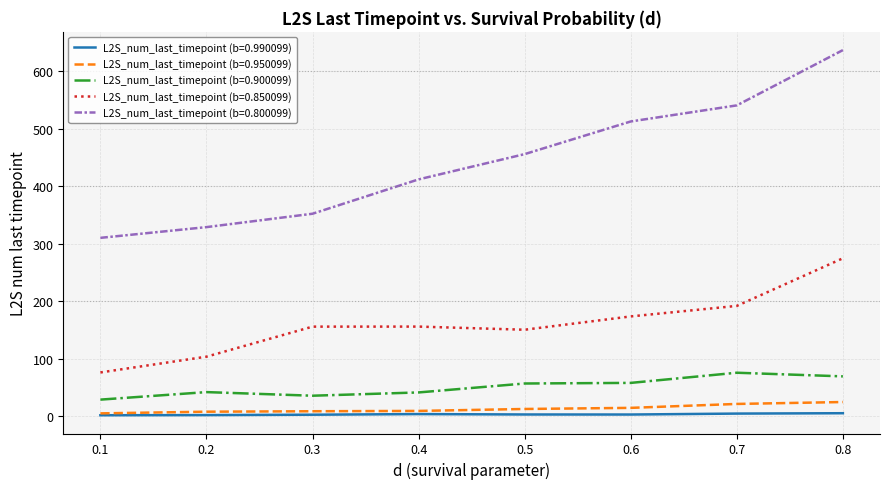

Is the value of L2S_num_last_timepoint (b=0.800099) at 0.7 greater than the value of L2S_num_last_timepoint (b=0.850099) at 0.8?

Yes